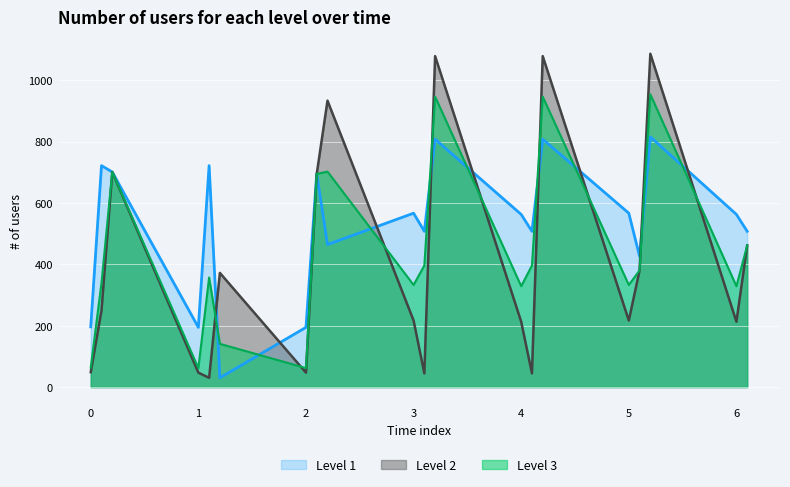

Which series has the widest spread of values?

Level 2